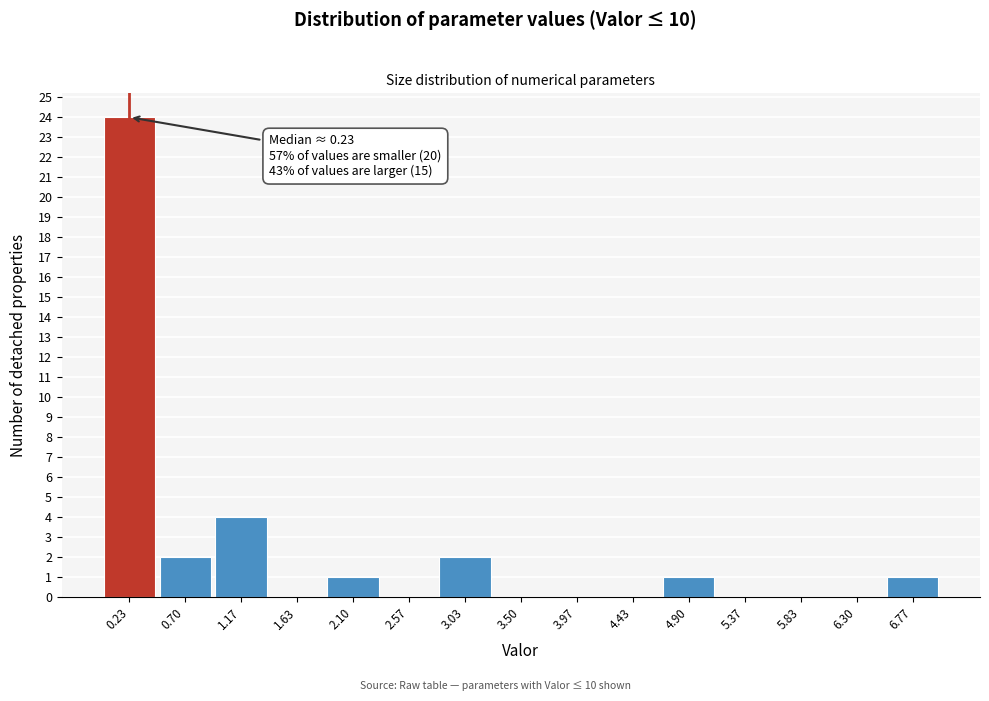

Over which range of the x-axis is the bar tallest?

0.00 to 0.45